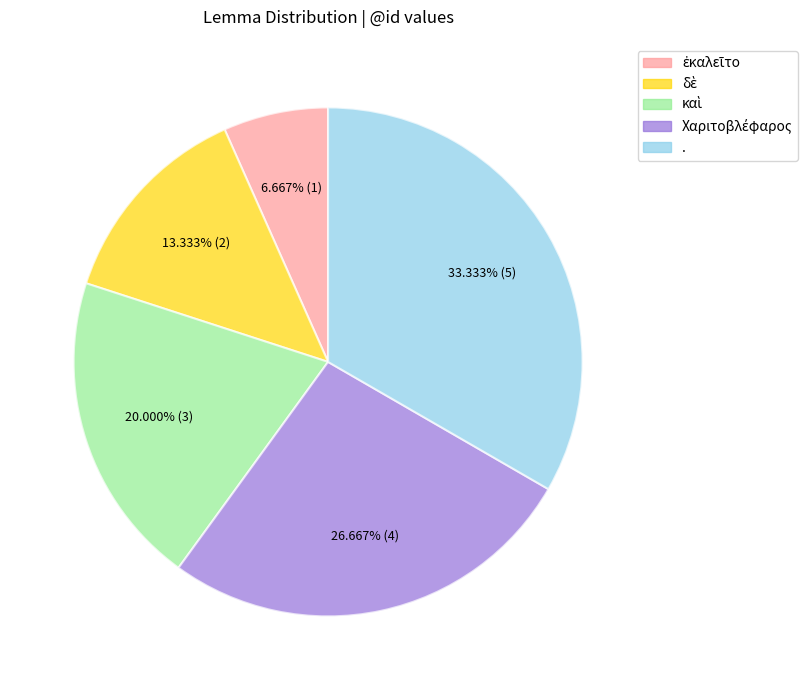

Does any single category account for the majority?

No